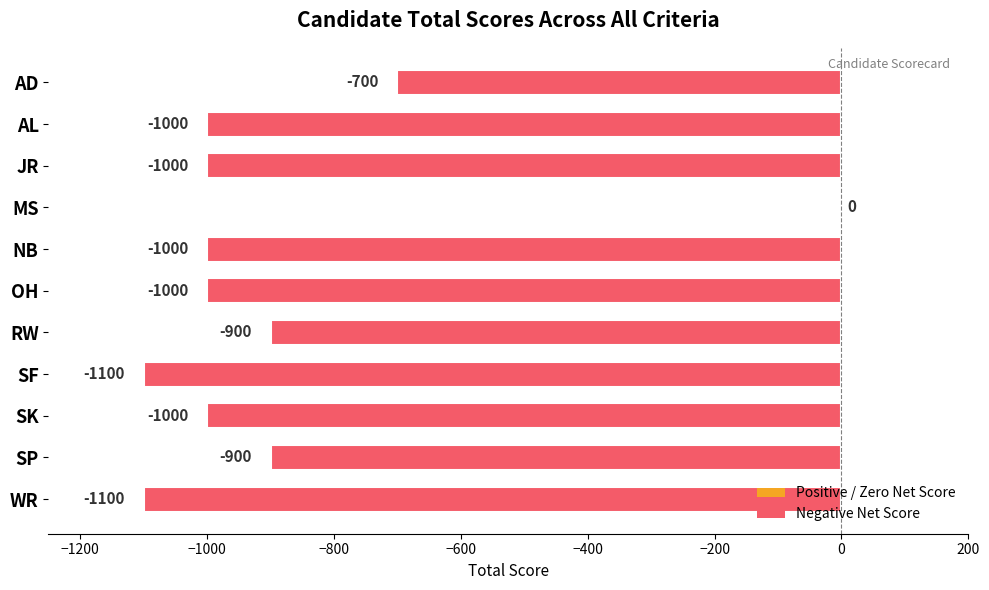

The value at SK is -1000. True or false?

True